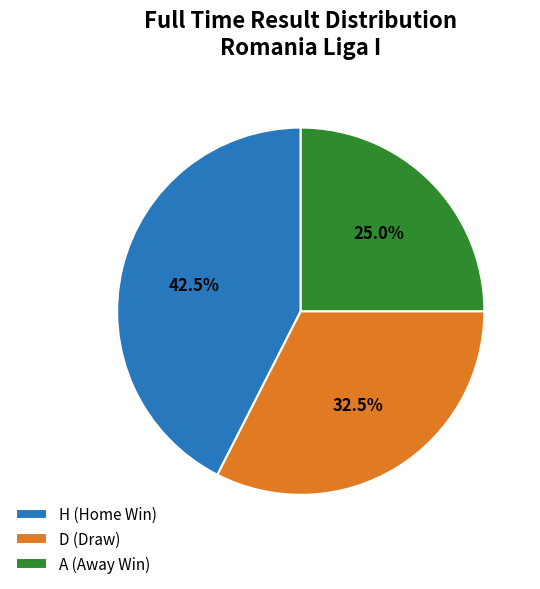

Which has a higher value, D (Draw) or H (Home Win)?

H (Home Win)